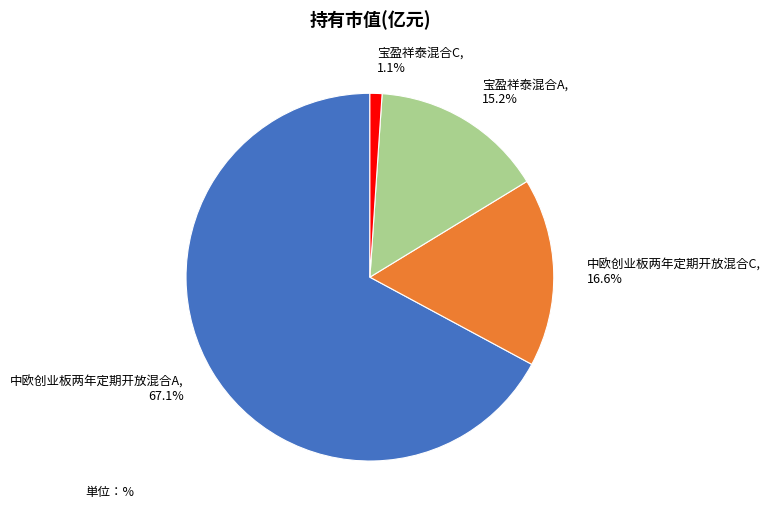

Which has a higher value, 宝盈祥泰混合A or 中欧创业板两年定期开放混合C?

中欧创业板两年定期开放混合C